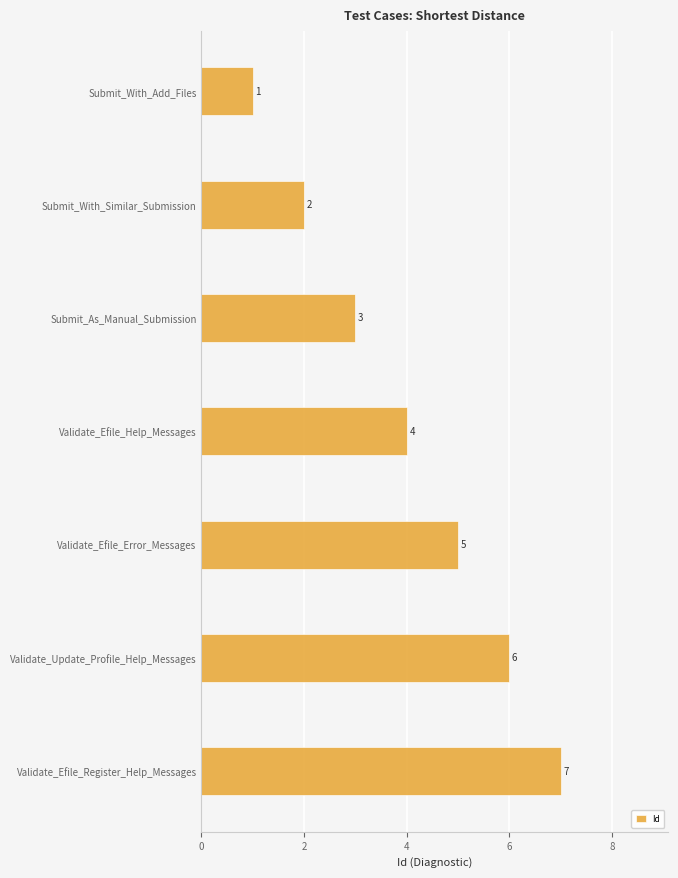

True or false: the data shows 1 at Submit_As_Manual_Submission.

False